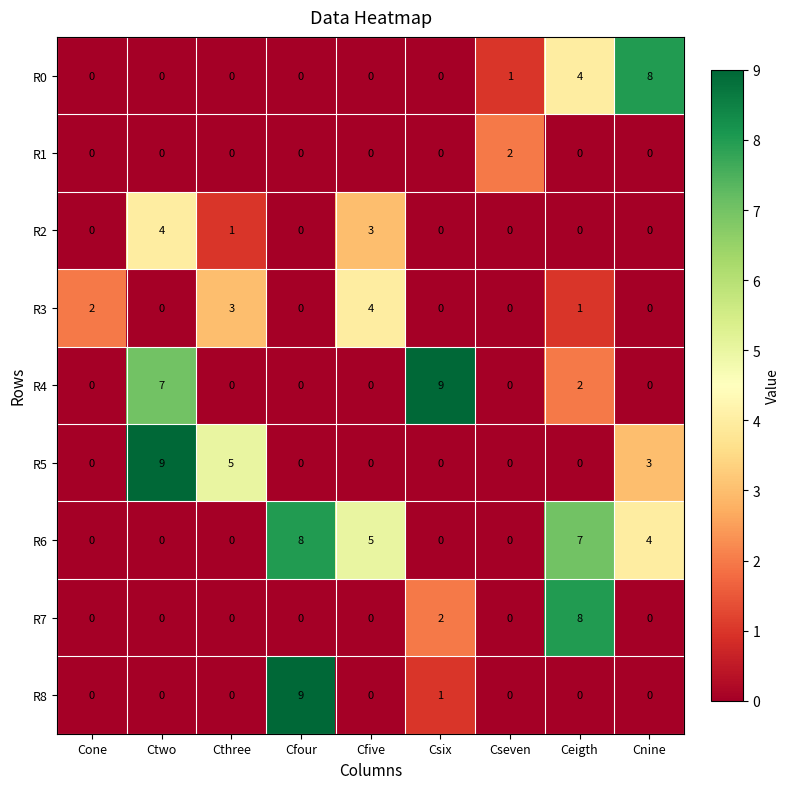

What is the total value across all series at Cfour?

17